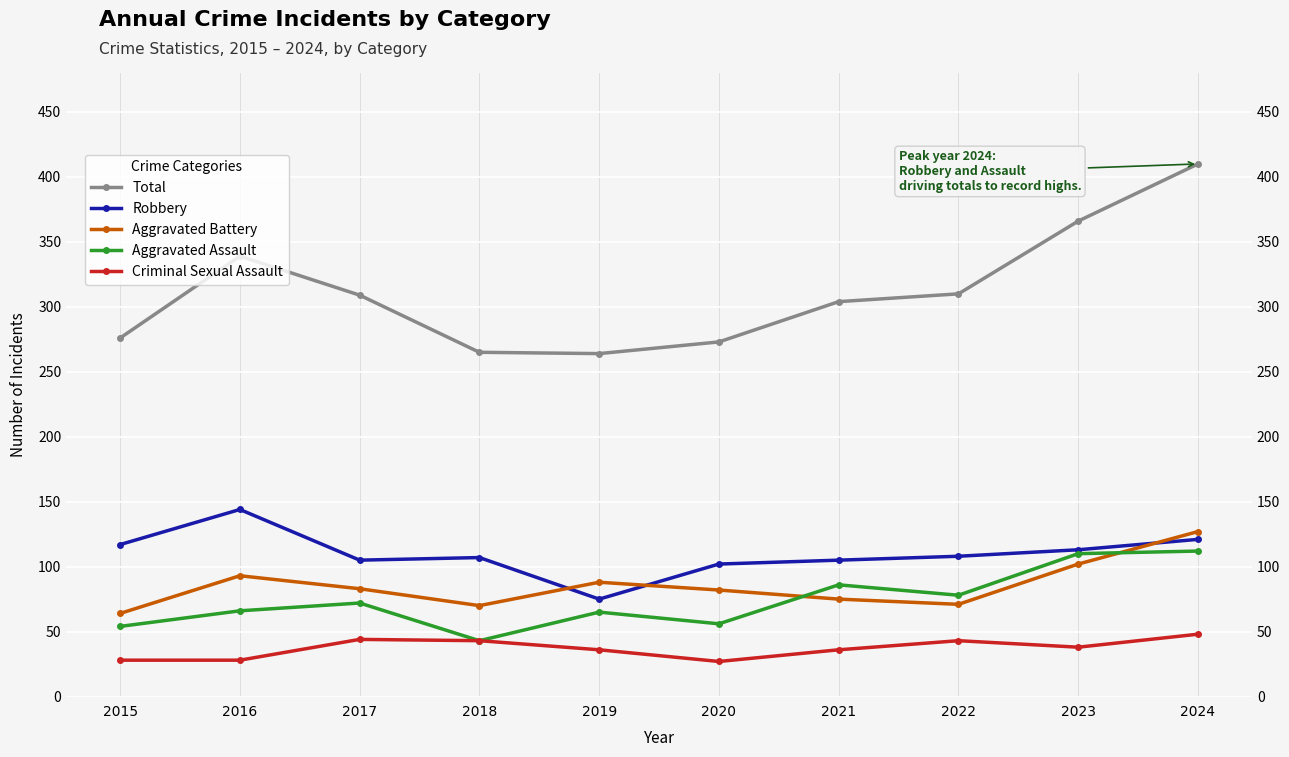

At 2022, list the series in order from largest to smallest.

Total, Robbery, Aggravated Assault, Aggravated Battery, Criminal Sexual Assault